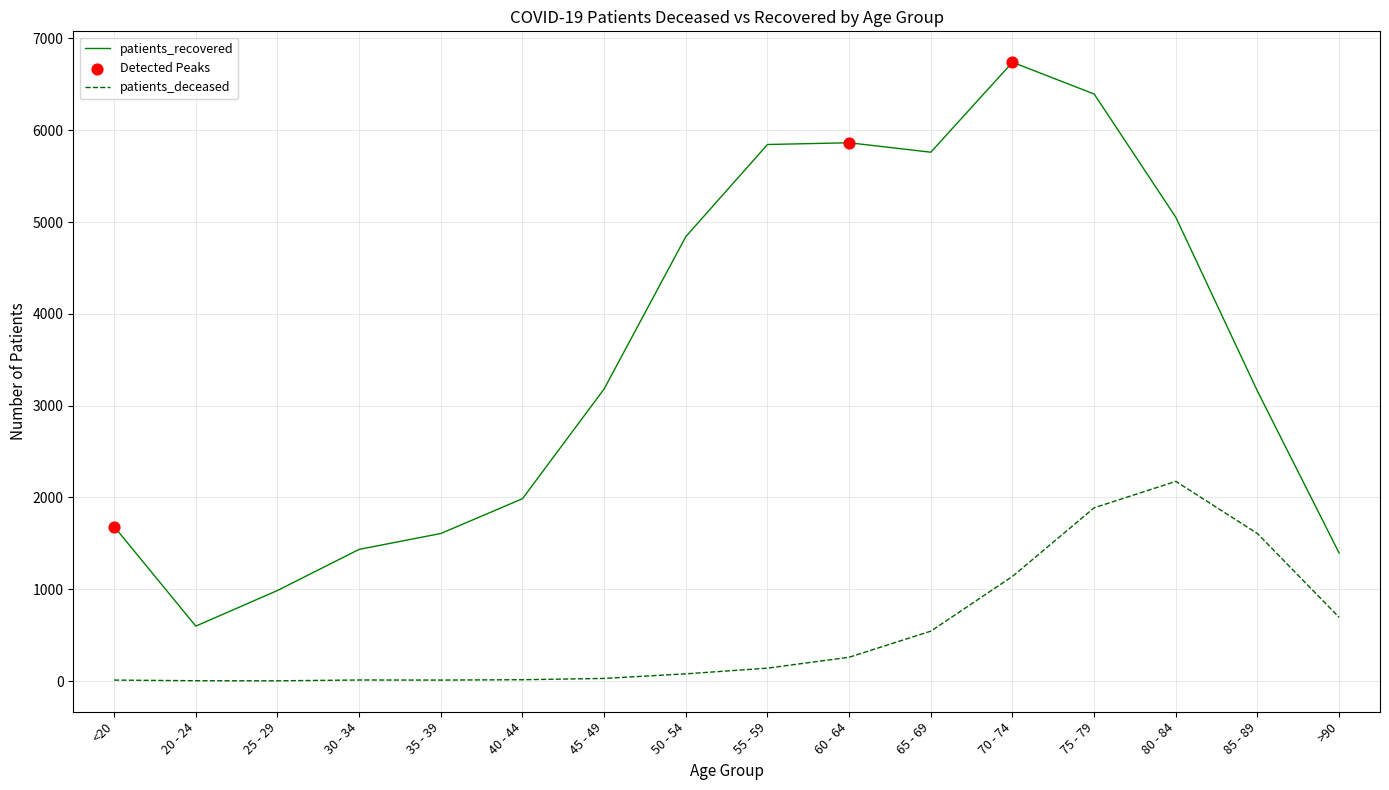

At how many categories does at least one series exceed 2504?

9